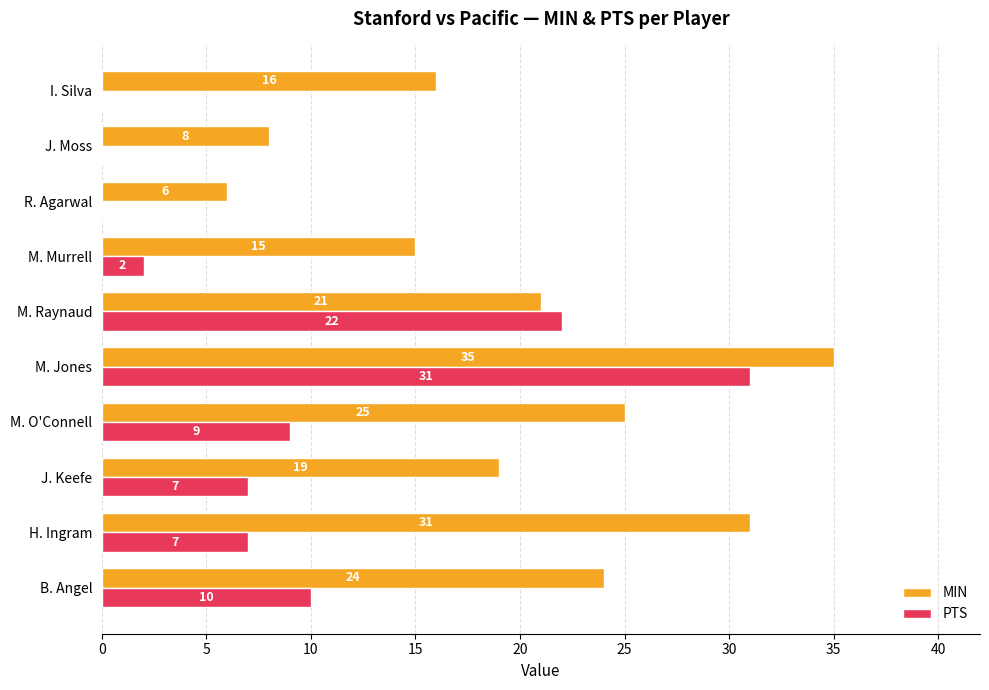

Which series changed the most between M. Jones and I. Silva?

PTS